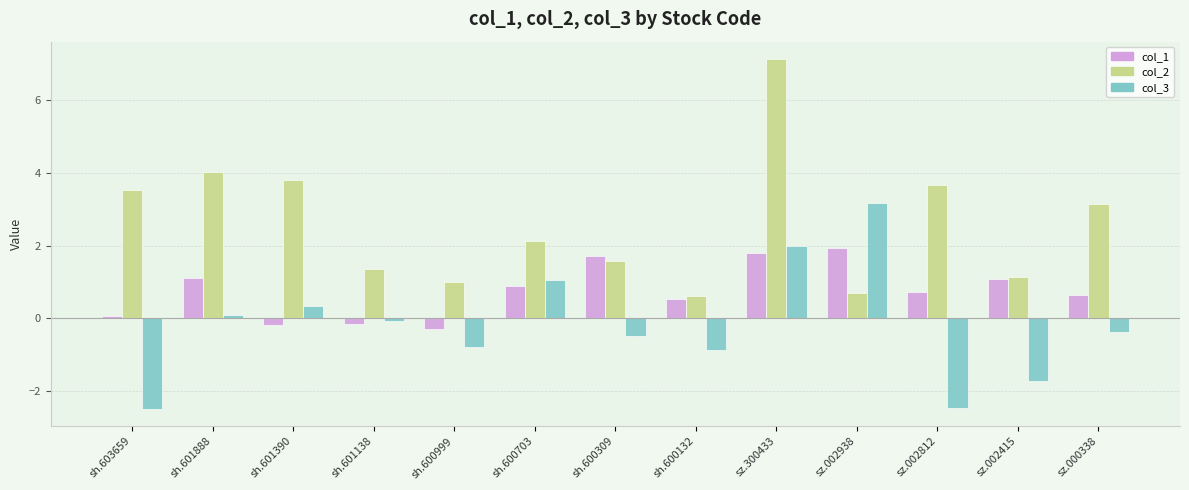

How many bars are there in total?

39